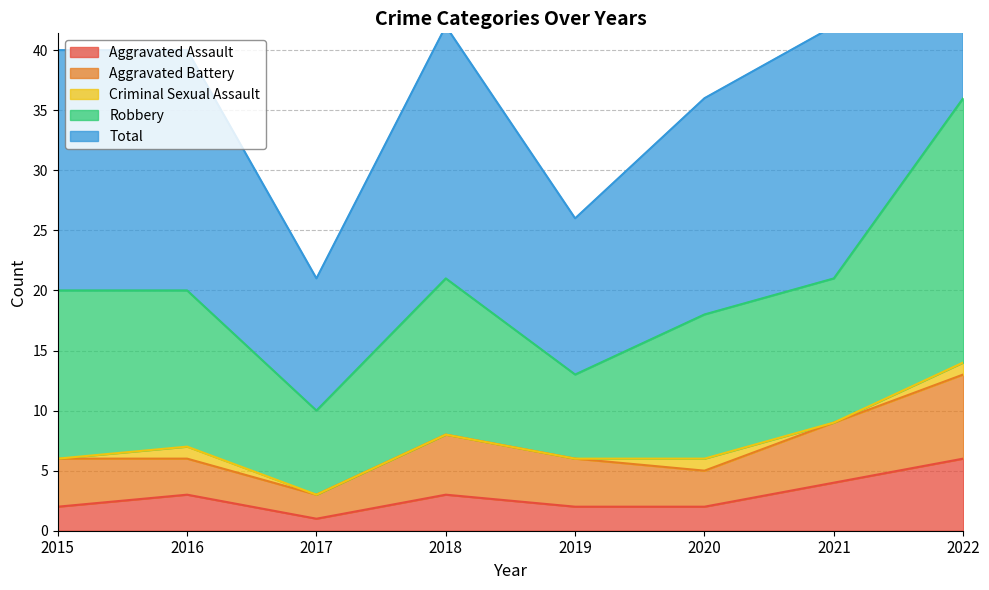

What is the highest value of the Aggravated Assault series?

6